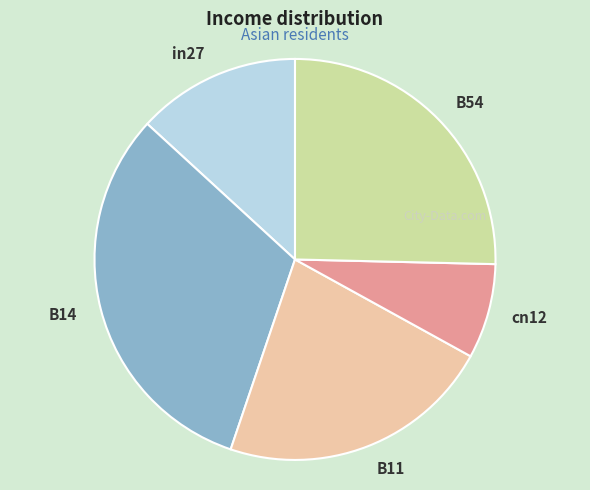

True or false: B11 accounts for 22% of the total.

True